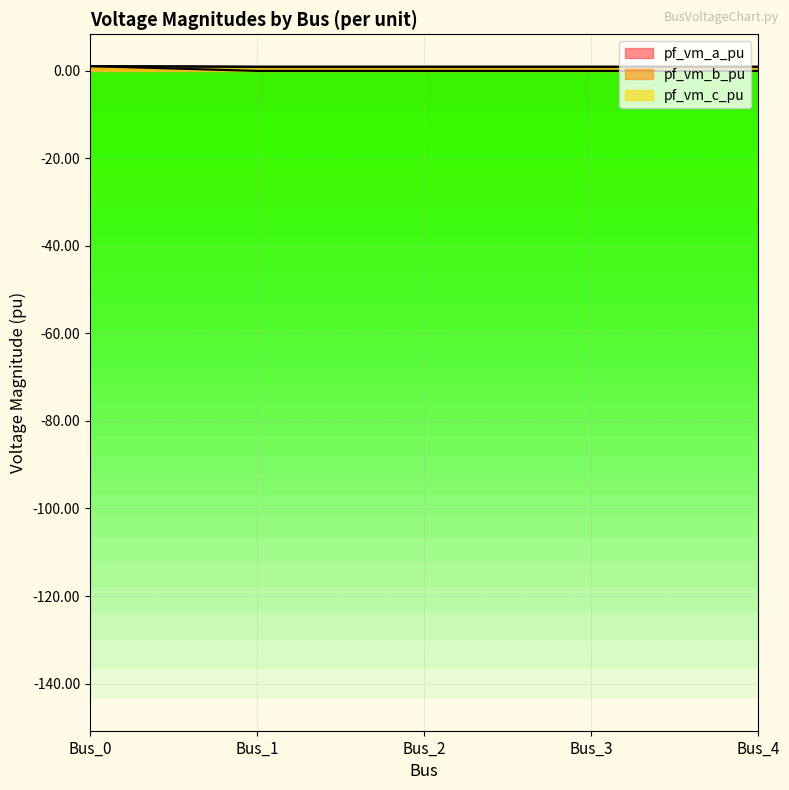

Count the pf_vm_c_pu values in the range 0 to 1.

4